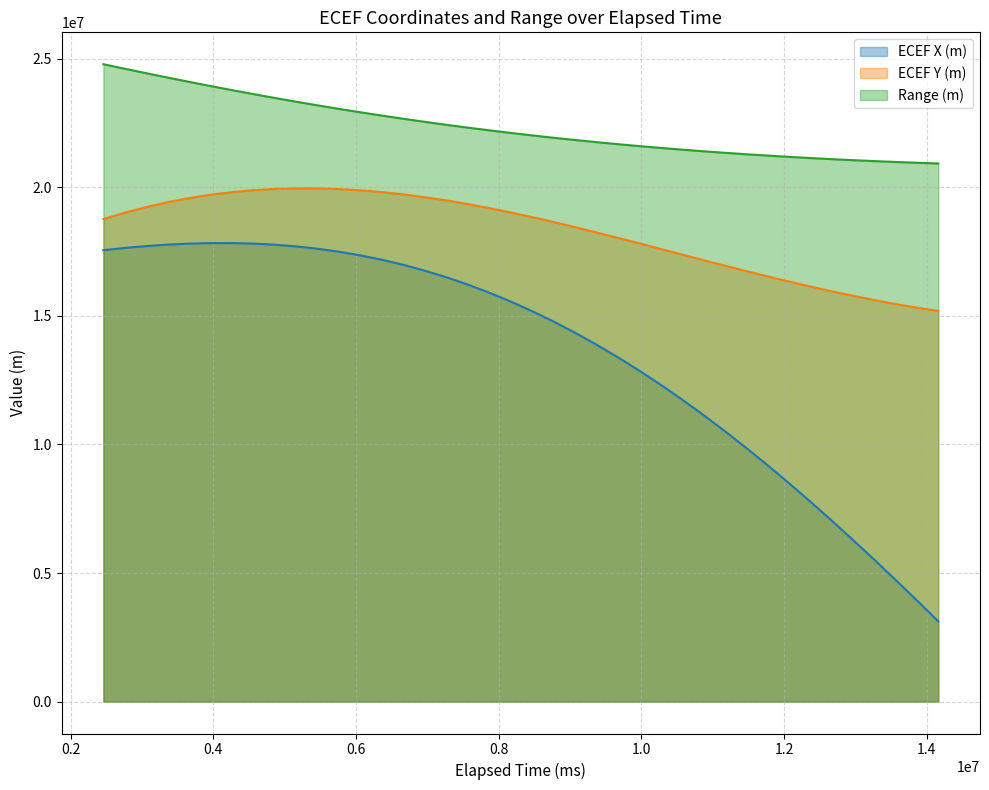

Reading left to right, list all the values displayed in this chart.

ECEF X (m): 17555681.6	17642324.5	17714561.9	17770964.5	17810140.3	17830741.0	17831468.4	17811080.4	17768396.9	17702305.7	17611767.3	17495820.9	17353588.3	17184279.3	16987195.3	16761733.2	16507389.2	16223761.3	15910552.5	15567572.7	15194740.3	14792083.9	14359743.2	13897969.0	13407123.5	12887679.6	12340220.0	11765435.7	11164124.1	10537186.3	9885624.7	9210539.4	8513124.6	7794664.3	7056527.6	6300164.1	5527098.4	4738924.4	3937299.0	3123936.5
ECEF Y (m): 18765044.7	19013122.1	19231206.0	19419628.5	19578822.9	19709321.3	19811752.0	19886836.6	19935386.5	19958298.9	19956553.0	19931205.2	19883384.3	19814286.8	19725170.7	19617350.8	19492191.8	19351102.8	19195530.9	19026954.5	18846876.7	18656818.5	18458312.1	18252894.0	18042097.9	17827447.7	17610450.9	17392591.5	17175323.3	16960063.3	16748185.3	16541013.3	16339815.9	16145799.8	15960105.0	15783798.7	15617871.2	15463230.3	15320698.0	15191005.9
Range (m): 24786669.9	24610251.8	24437035.5	24267222.7	24101000.6	23938541.3	23780001.6	23625522.5	23475228.5	23329228.2	23187613.5	23050459.7	22917826.1	22789755.6	22666275.7	22547398.2	22433120.6	22323426.1	22218284.6	22117654.0	22021480.4	21929699.8	21842239.0	21759016.8	21679945.2	21604930.8	21533876.2	21466681.1	21403243.7	21343462.4	21287236.6	21234468.6	21185064.3	21138934.8	21095997.2	21056176.3	21019405.0	20985625.4	20954790.0	20926861.8